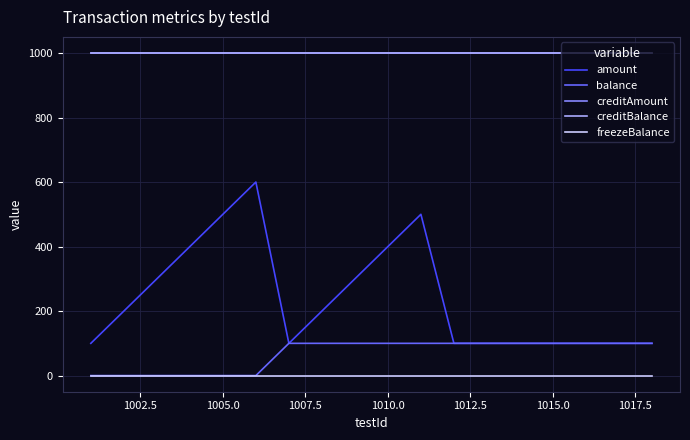

Is this an area chart (filled region under the line)?

No